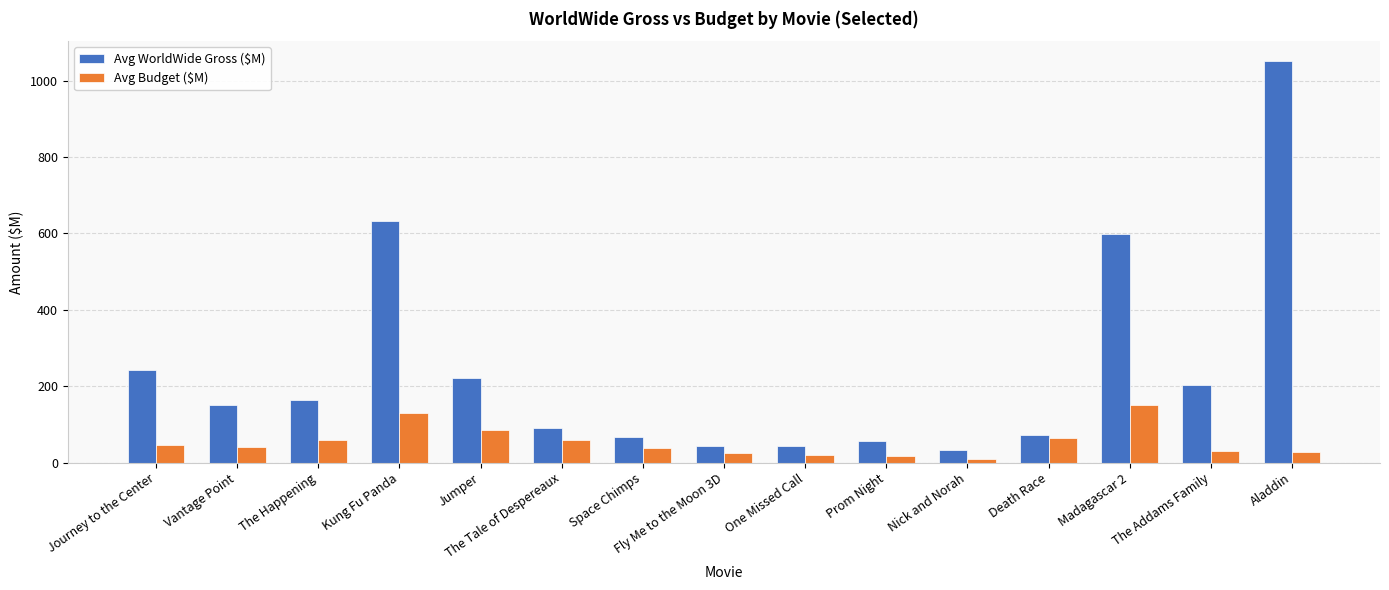

Is it true that Avg WorldWide Gross ($M) equals 599.7 at Madagascar 2?

True